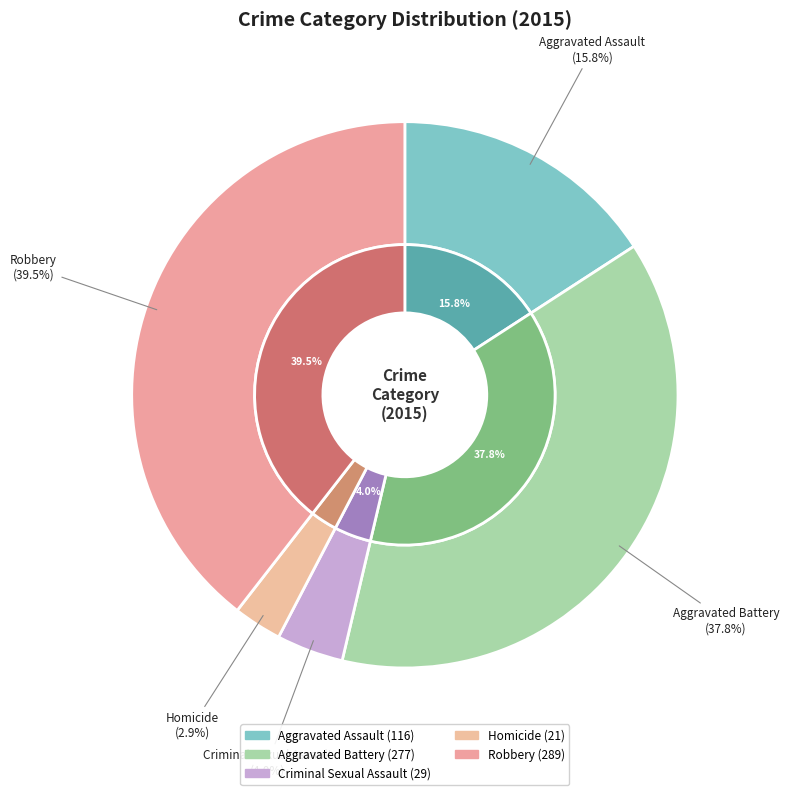

Do Criminal Sexual Assault and Aggravated Battery together represent more than half of the pie?

No